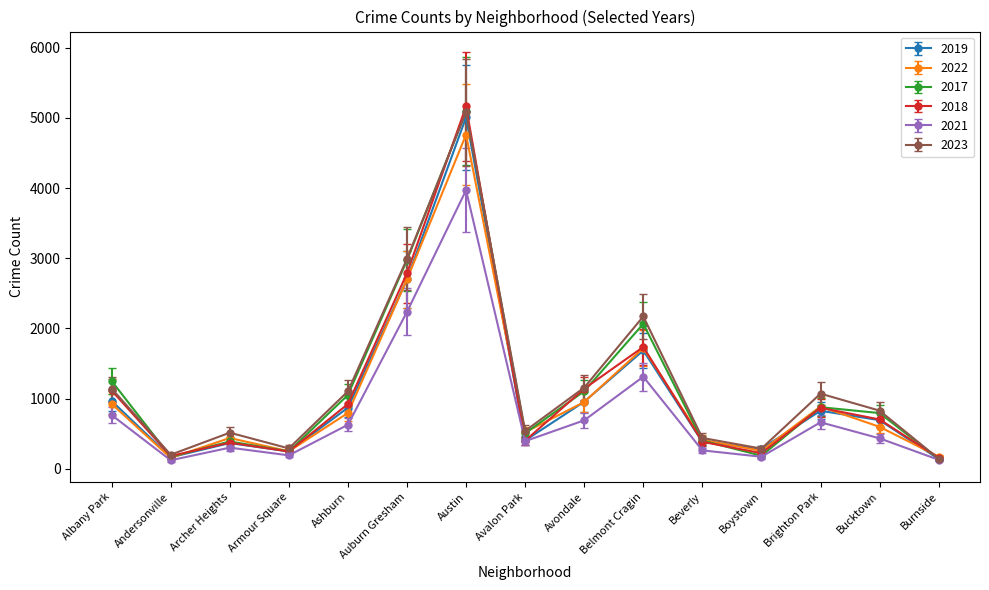

How many data points in 2019 are less than 694?

7